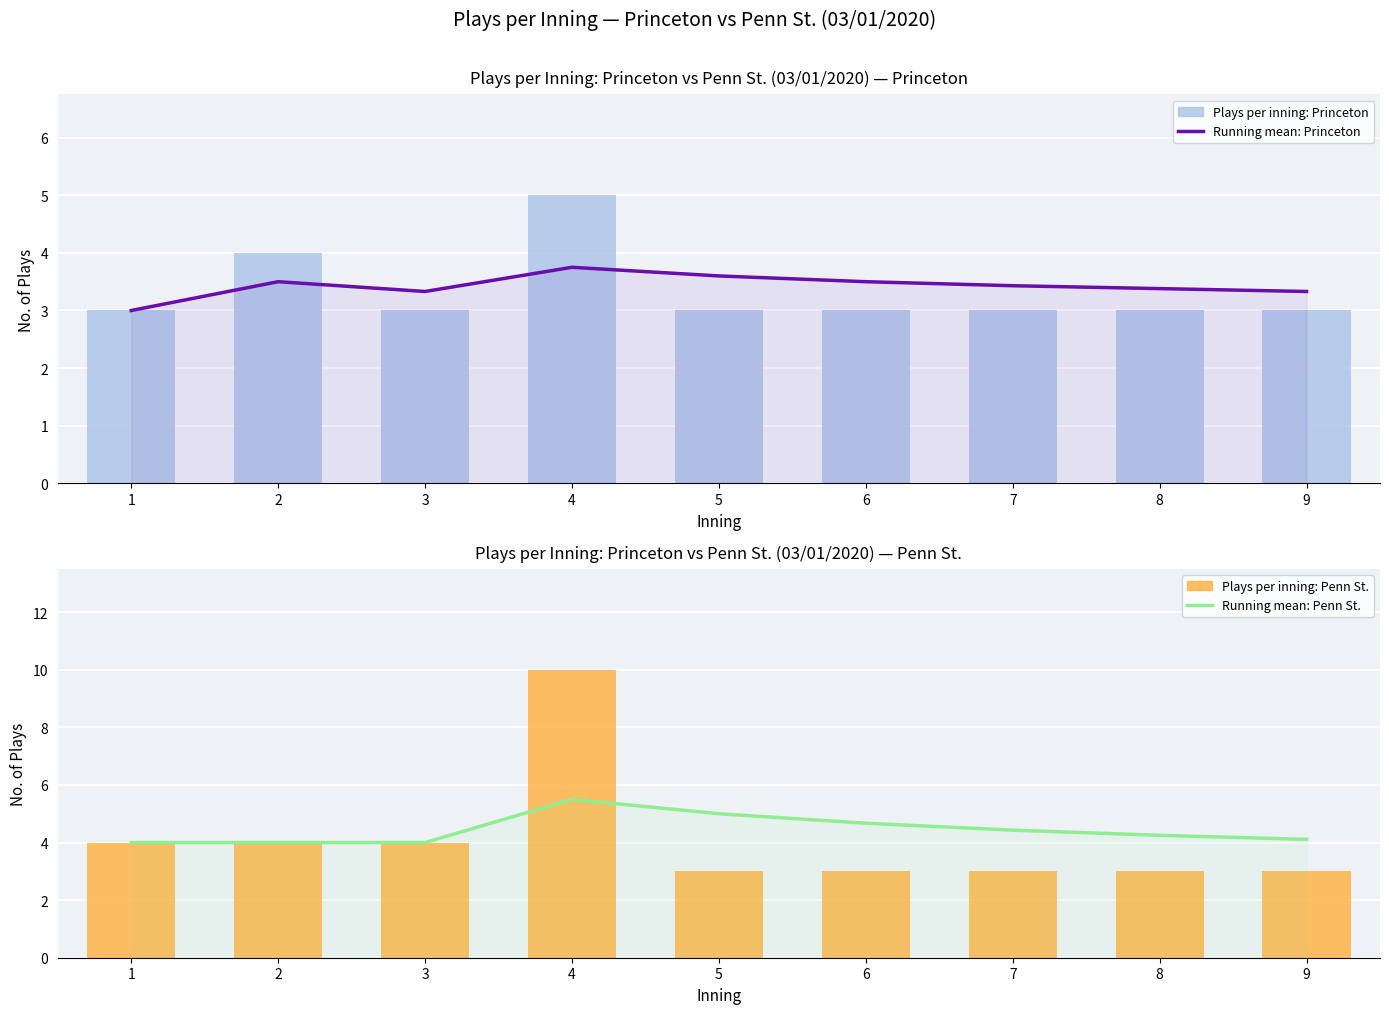

Rank the series at 5 from highest to lowest value.

Running mean: Penn St., Running mean: Princeton, Plays per inning: Princeton, Plays per inning: Penn St.